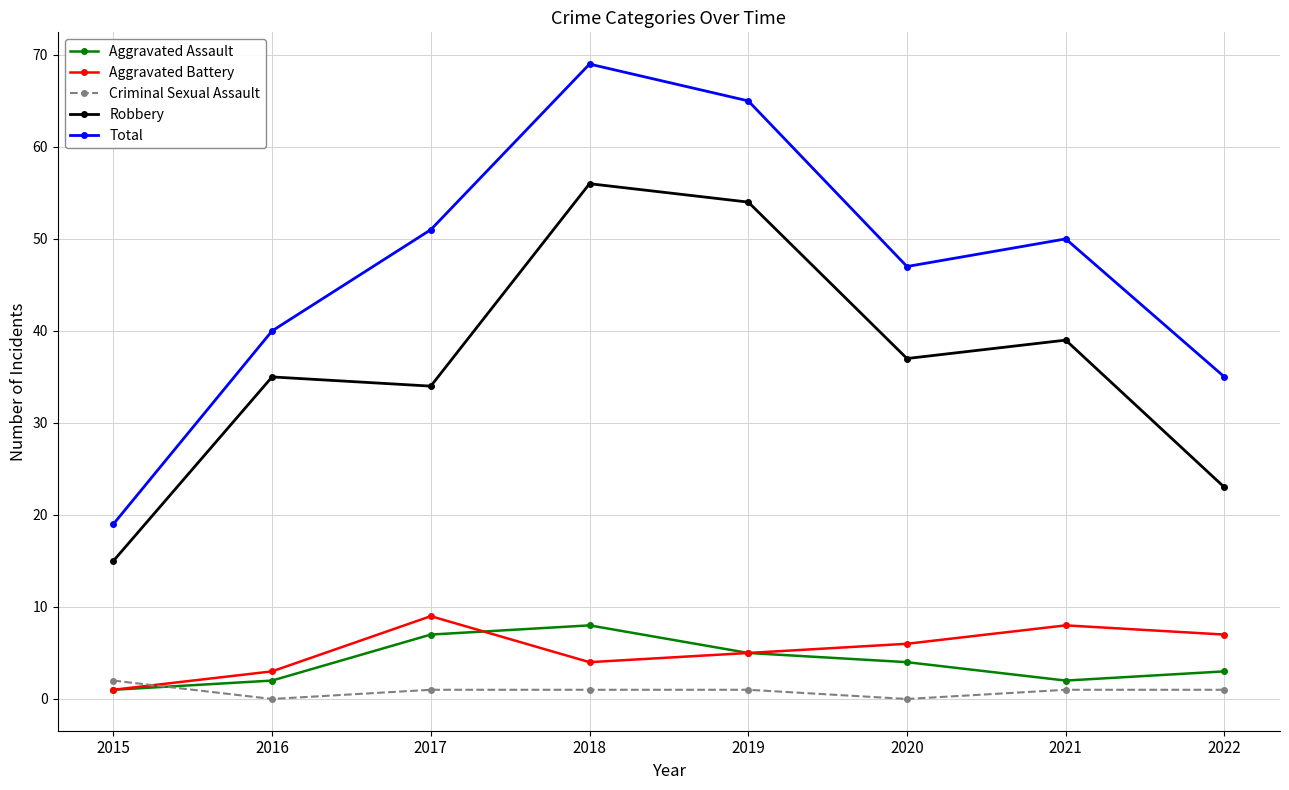

What is the difference between the highest and lowest values at 2019?

64